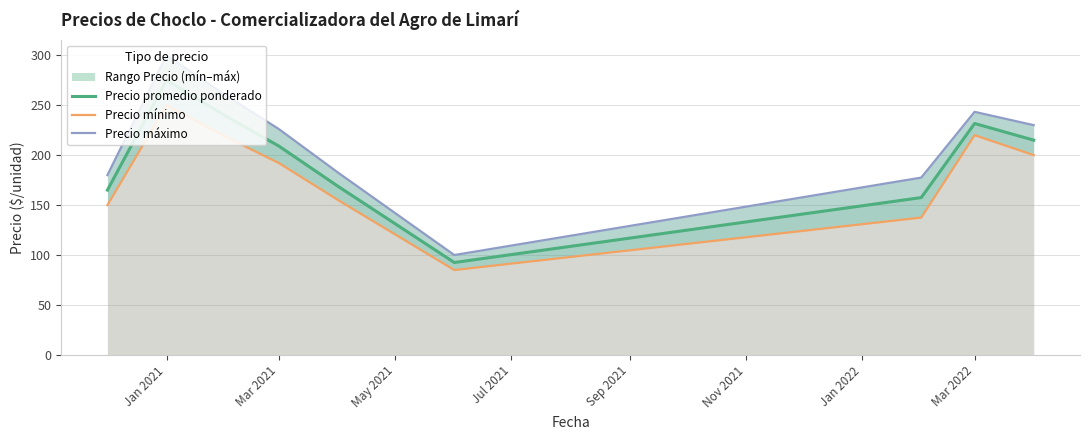

Reading right to left, transcribe all the data shown in this chart.

Precio promedio ponderado: 215.0	231.7	157.5	92.5	168.8	209.0	239.2	275.0	165.0
Precio mínimo: 200.0	220.0	137.5	85.0	155.0	192.0	218.3	250.0	150.0
Precio máximo: 230.0	243.3	177.5	100.0	182.5	226.0	260.0	300.0	180.0